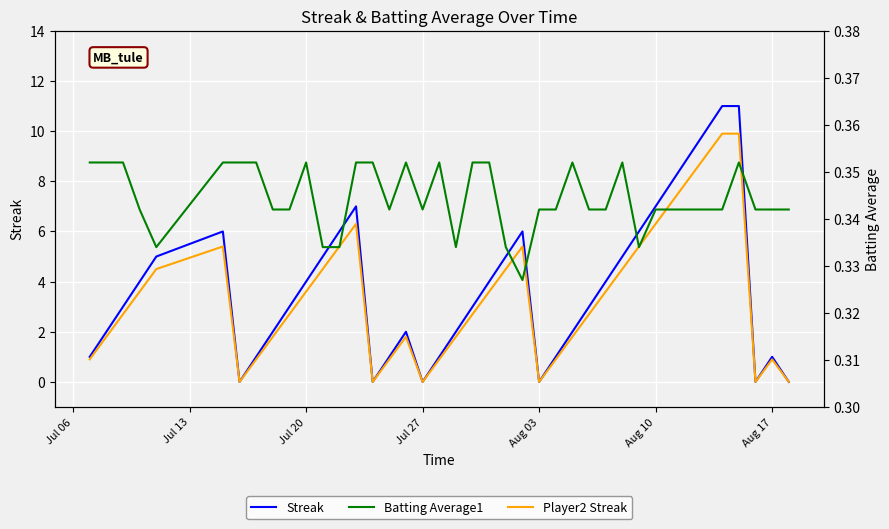

What is the highest value of the Player2 Streak series?

9.9